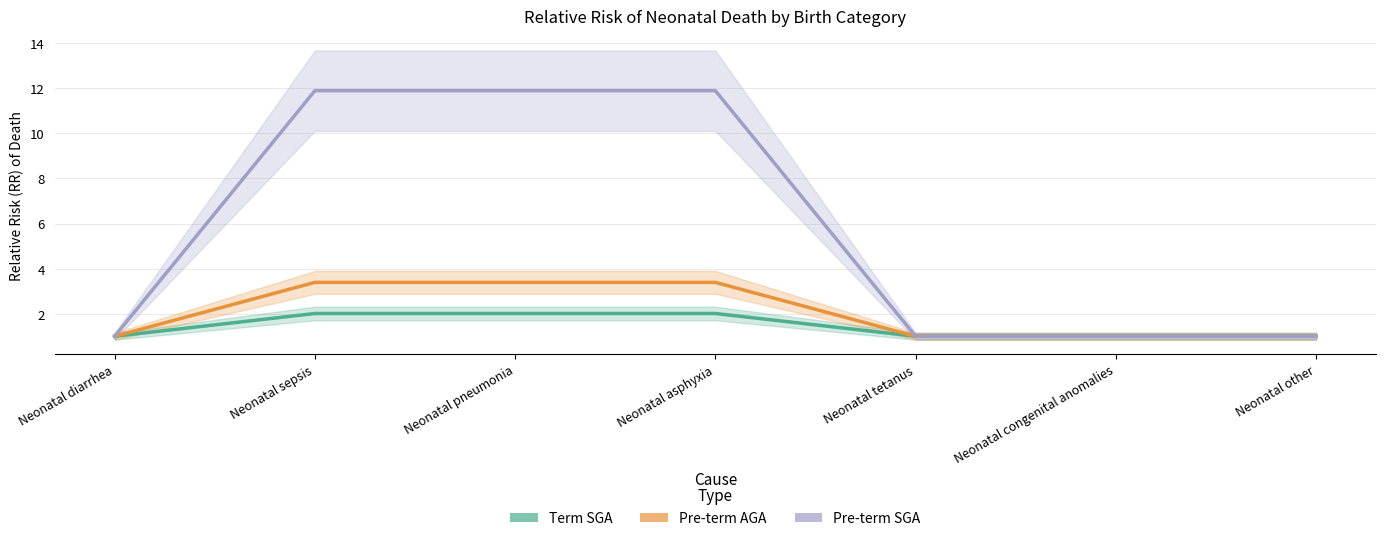

Rank the categories by Term SGA value from highest to lowest.

Neonatal sepsis, Neonatal pneumonia, Neonatal asphyxia, Neonatal diarrhea, Neonatal tetanus, Neonatal congenital anomalies, Neonatal other